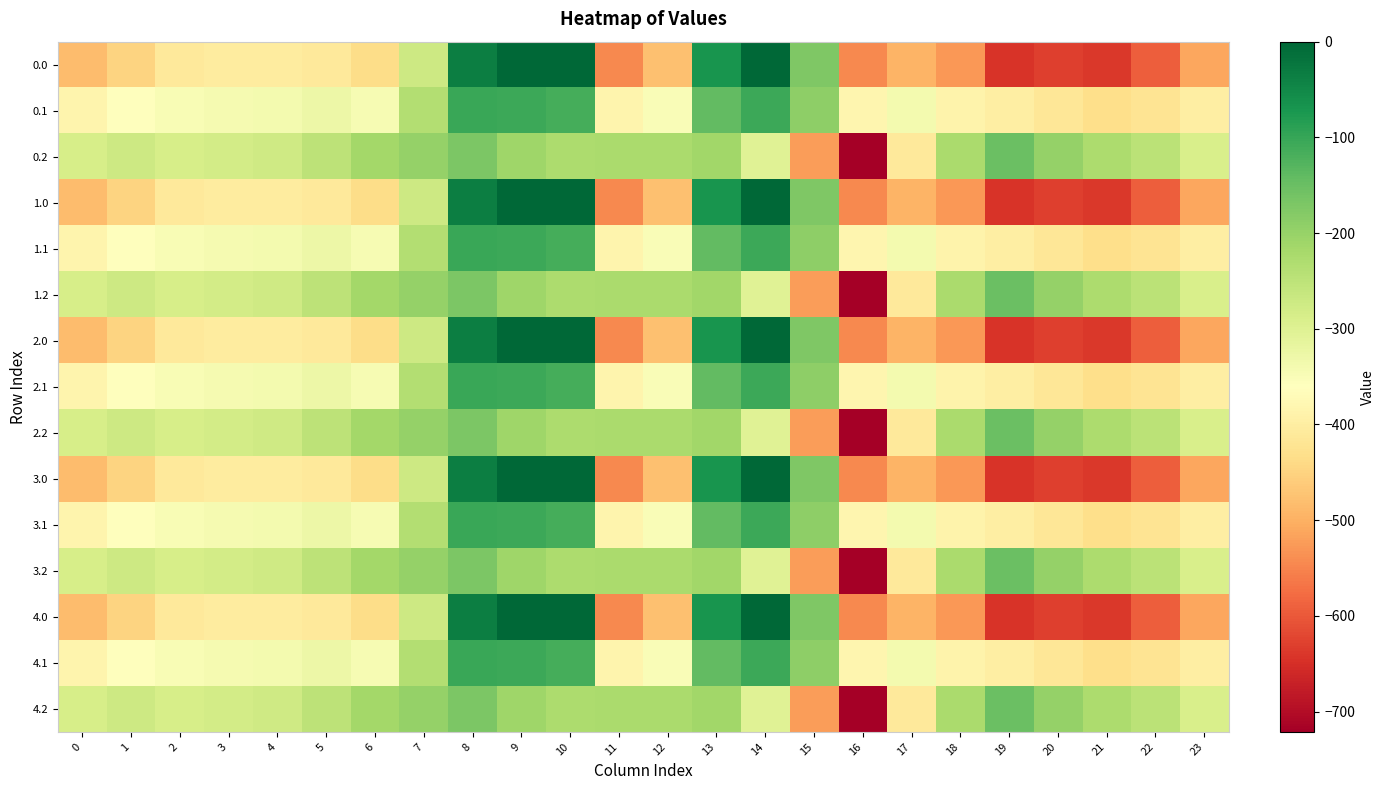

At which category is the sum across all series the highest?

8